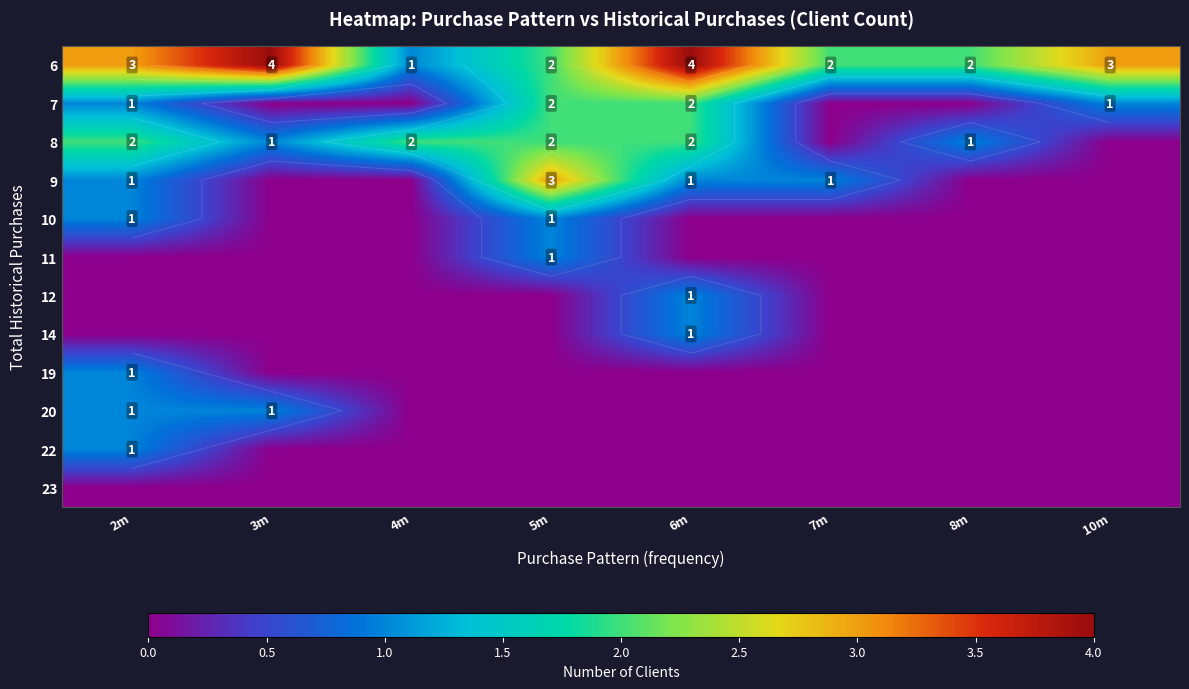

The value of 9 at 3m is 2. True or false?

False